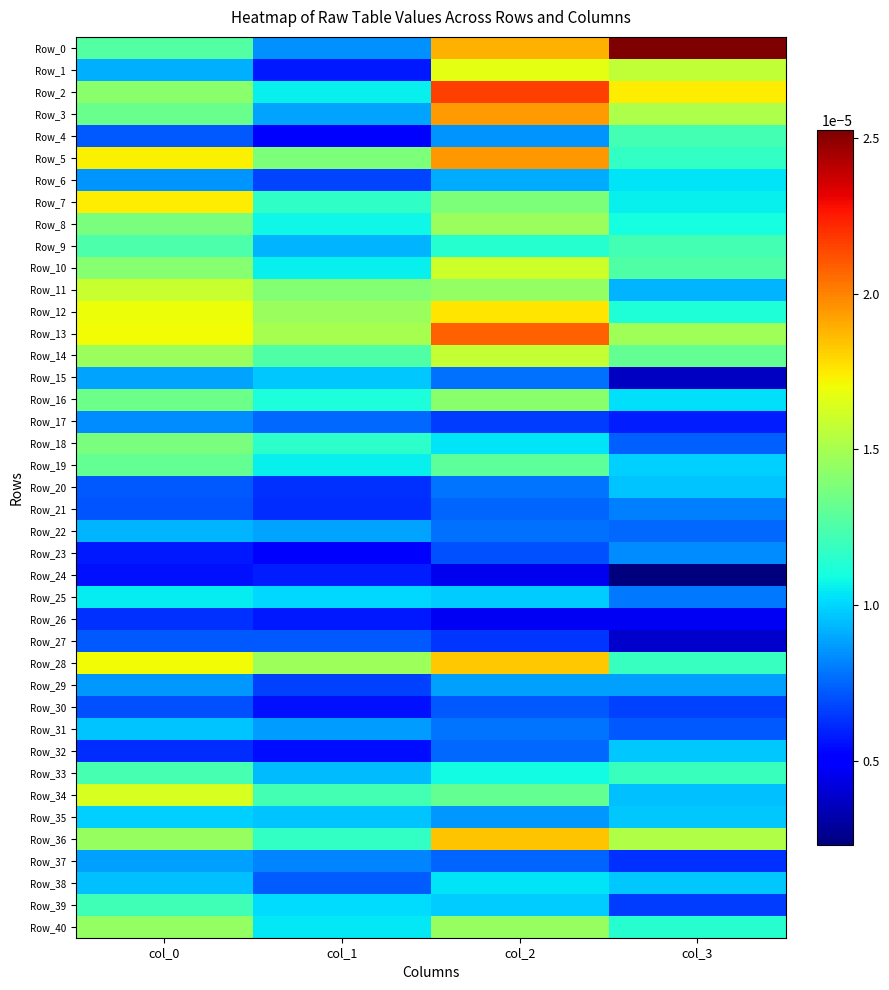

List the labels in order of Row_38 value, largest first.

col_2, col_3, col_0, col_1